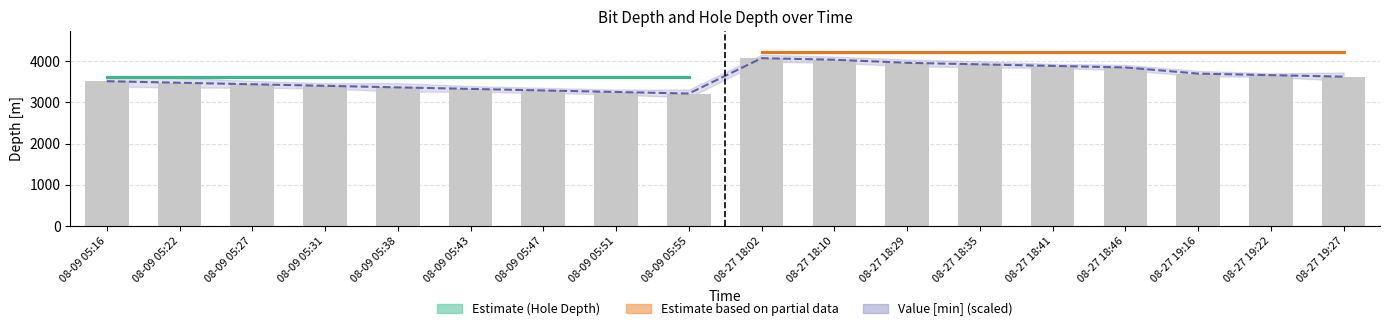

At which label is the value closest to 3364?

08-09 05:38